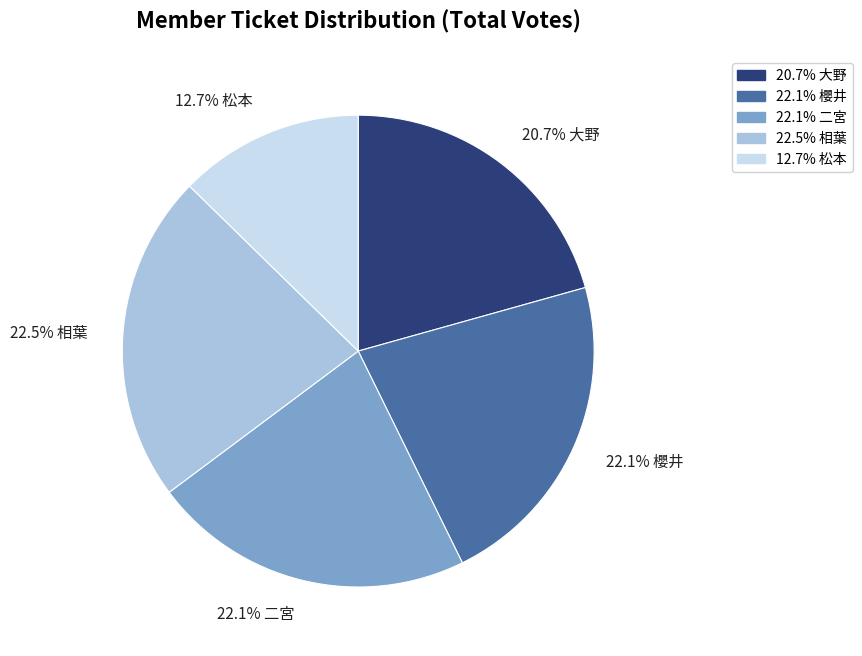

How many segments does this pie chart have?

5